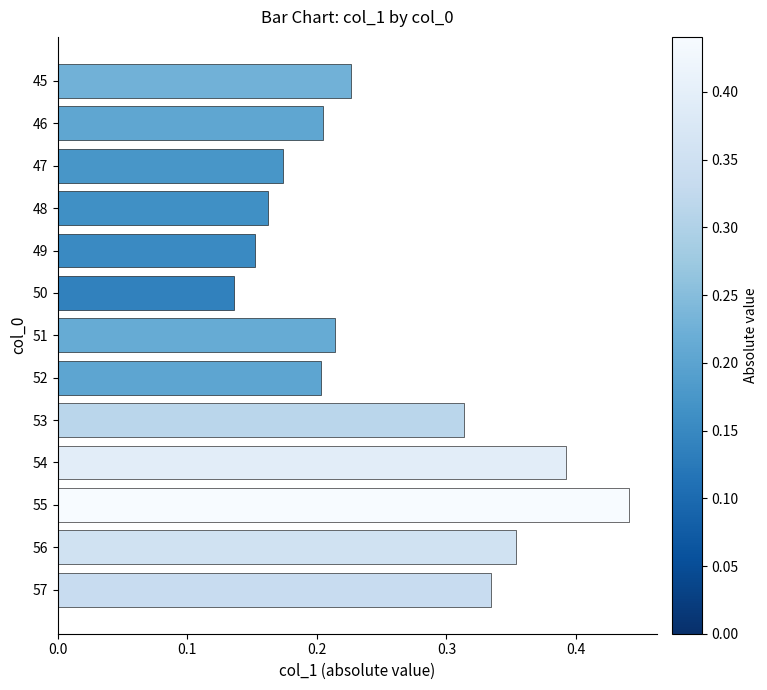

What is the sum of the values at 51 and 55?

0.7